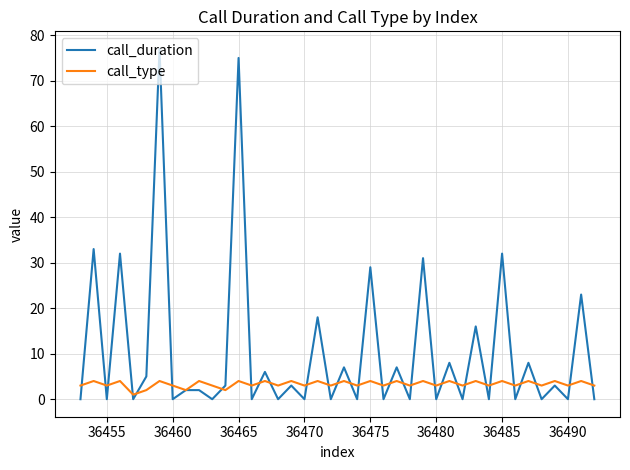

Which series has the widest spread of values?

call_duration